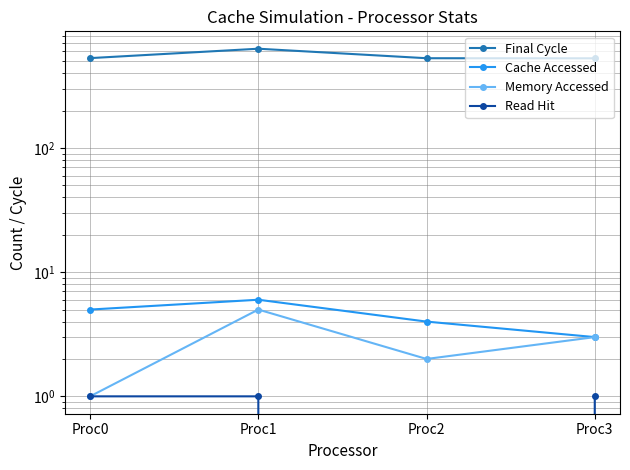

Where does the Cache Accessed series first go above 5?

Proc1